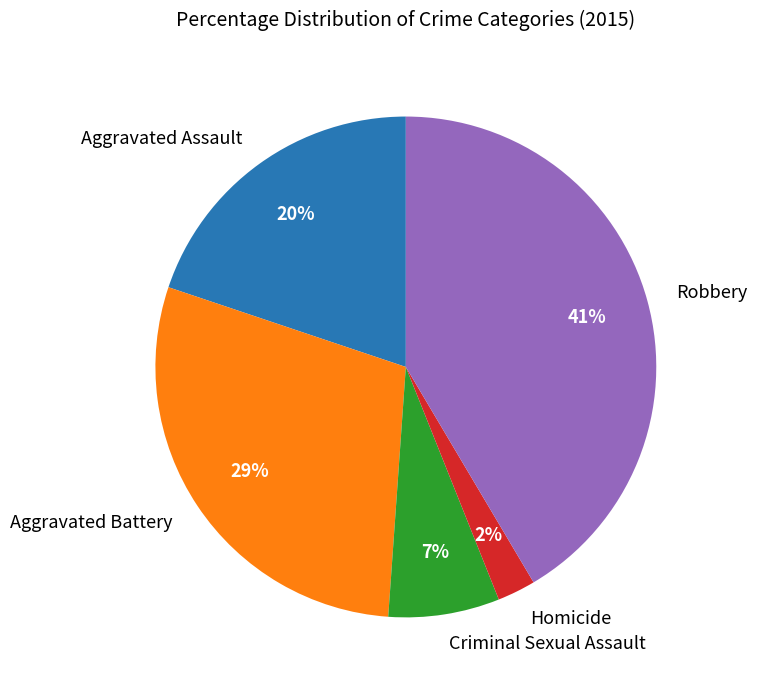

Approximately how many times larger is the value at Aggravated Battery compared to Robbery?

0.7